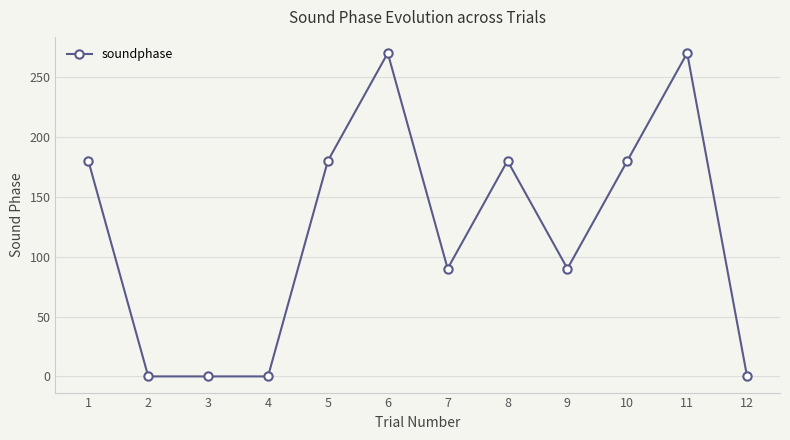

Approximately how many times larger is the value at 10 compared to 9?

2.0